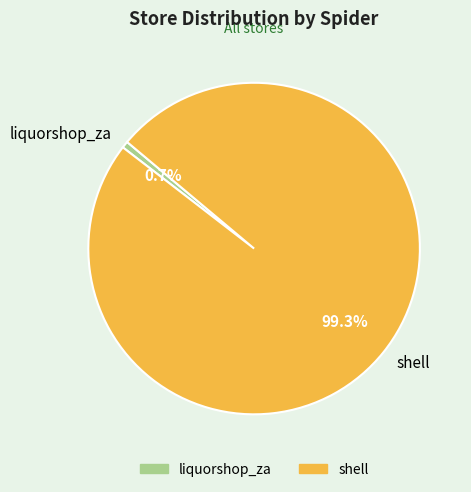

Which category accounts for the majority?

shell